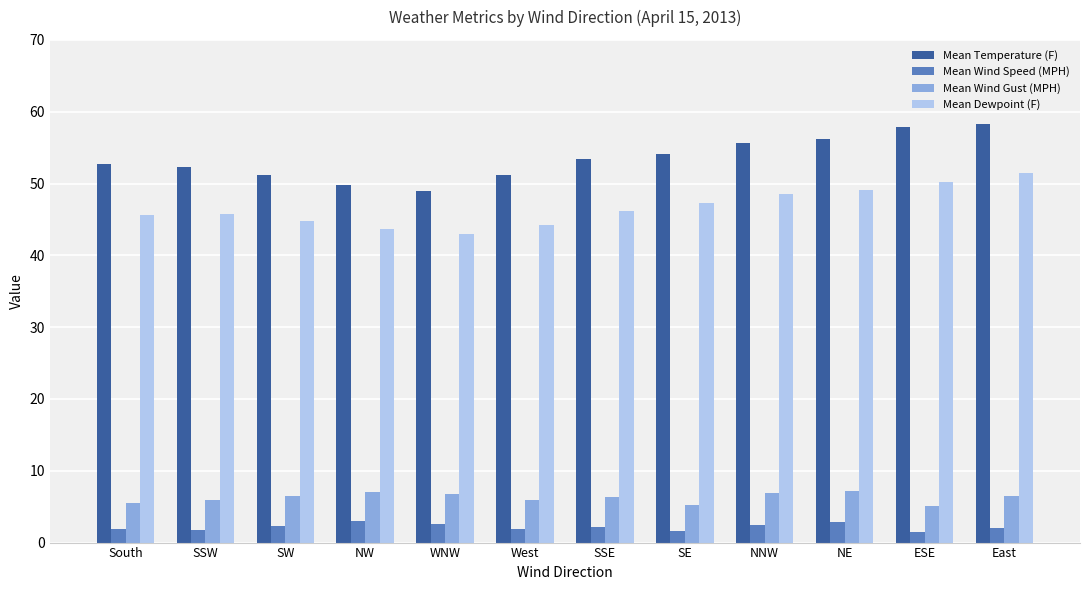

At how many categories does at least one series exceed 52?

8